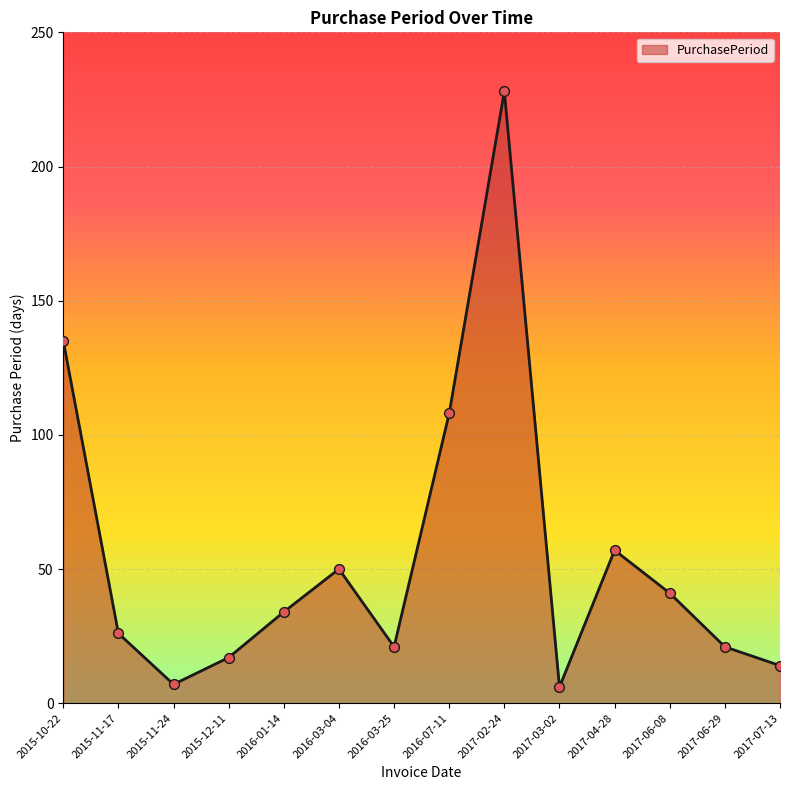

Approximately how many times larger is the value at 2016-07-11 compared to 2015-11-24?

15.4